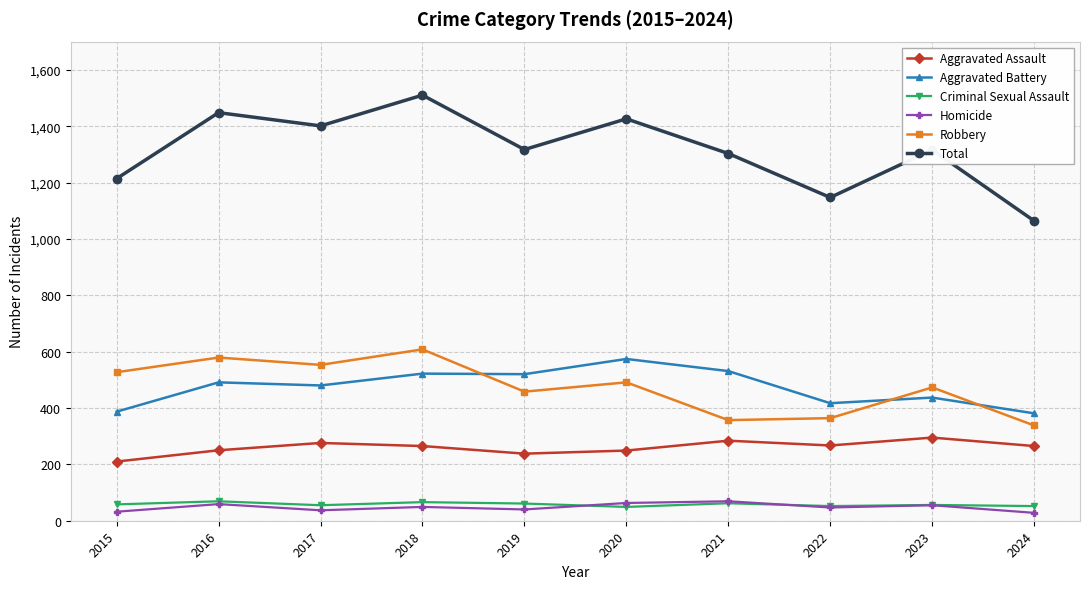

What is the sum of all Aggravated Assault values?

2599